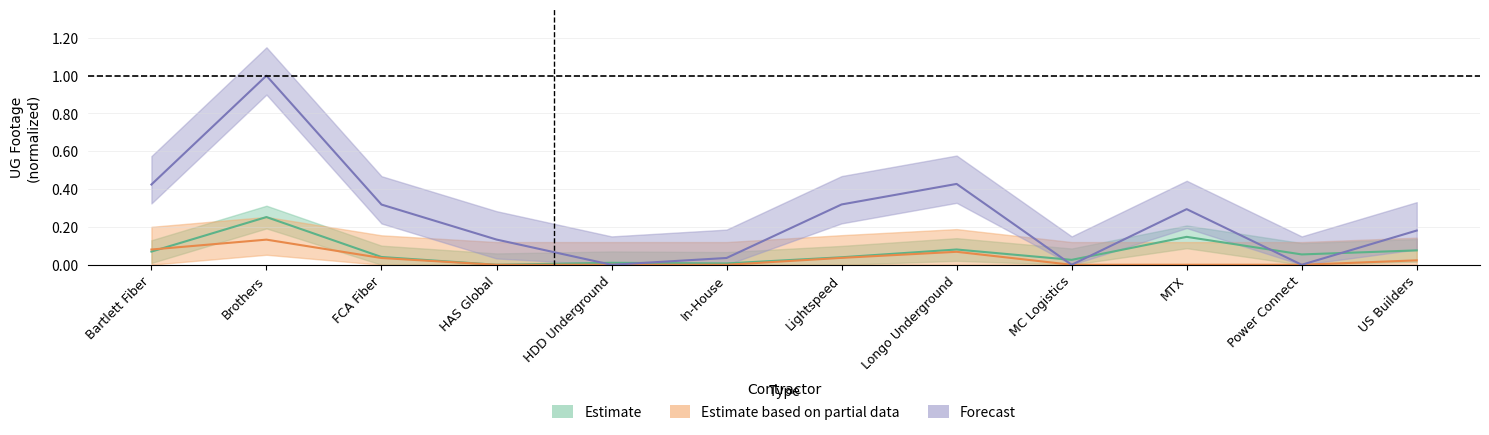

What is the maximum value shown in the chart?

1.0